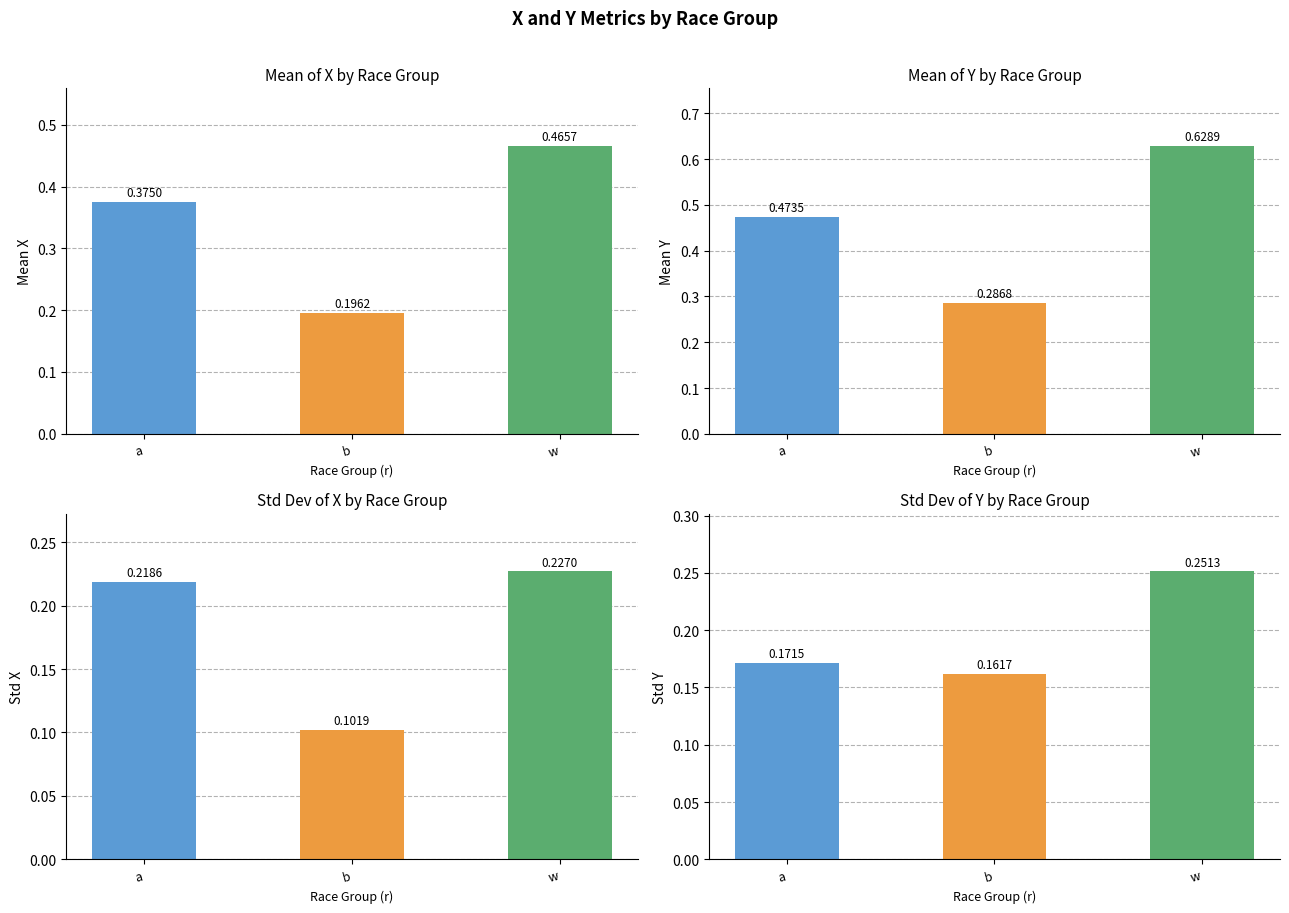

Which category has the highest value across all series?

w